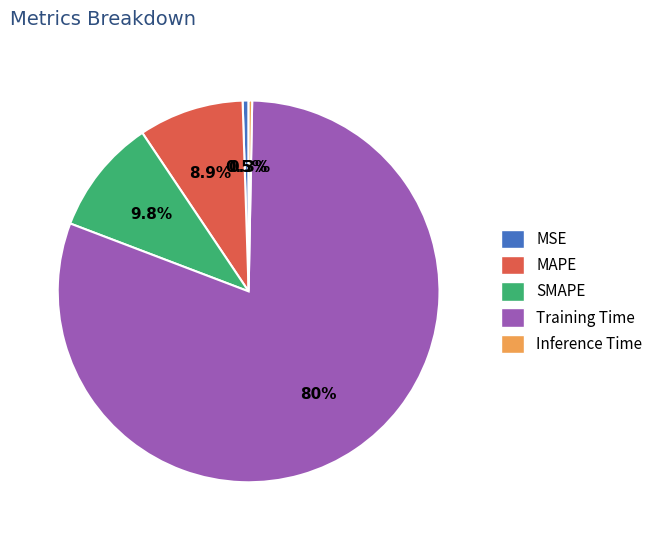

What is the total percentage of Inference Time and MAPE?

9.2%